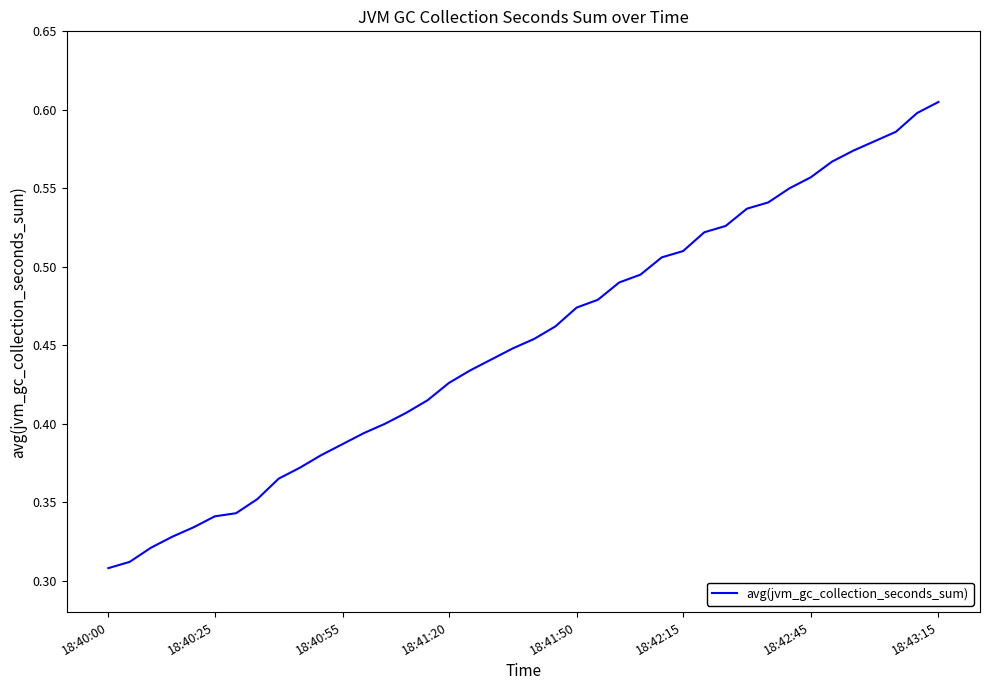

What is the value of the 23rd point from the left?

0.5